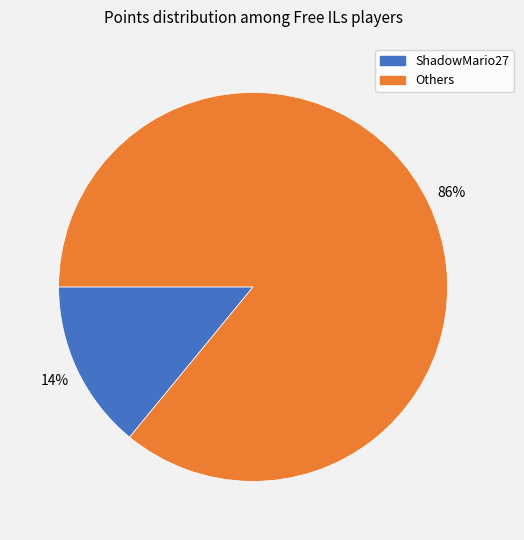

To the nearest percent, what is the difference between the largest and smallest slice percentages?

72%